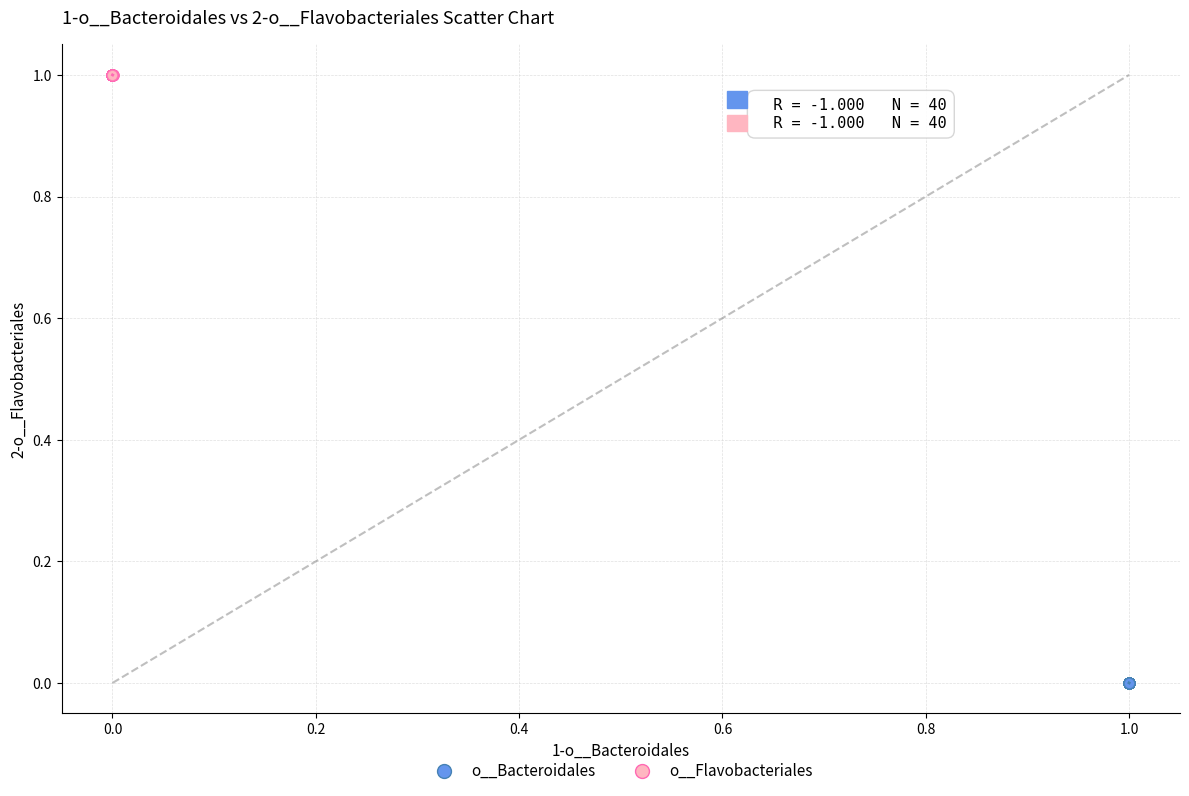

Which series reaches the minimum Y coordinate?

o__Bacteroidales